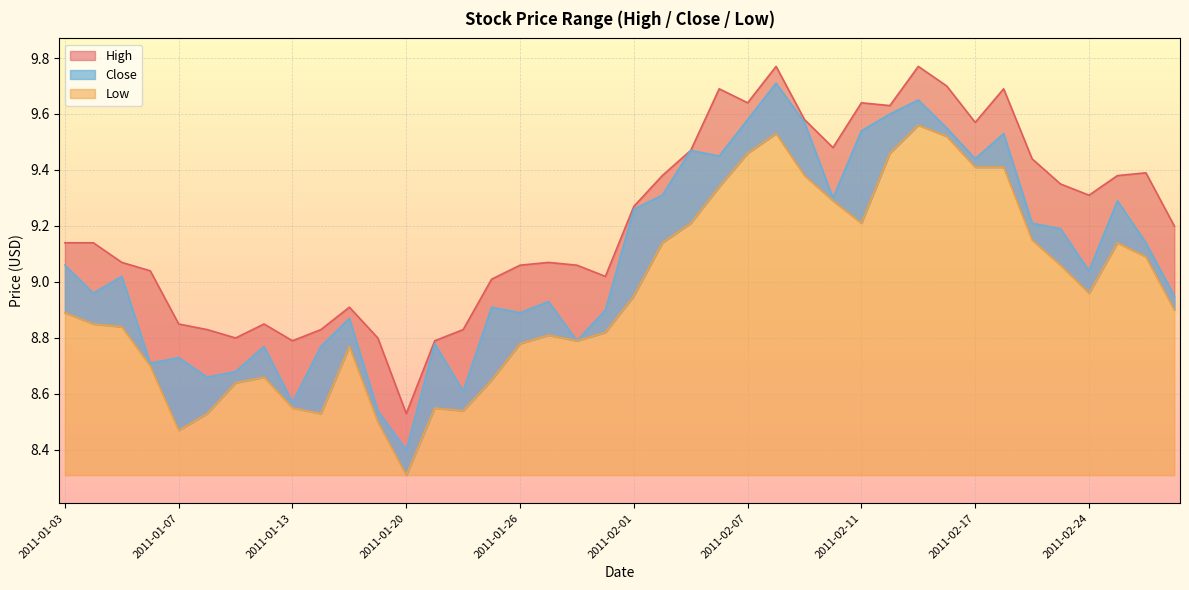

Where is the first local minimum for High?

2011-01-11